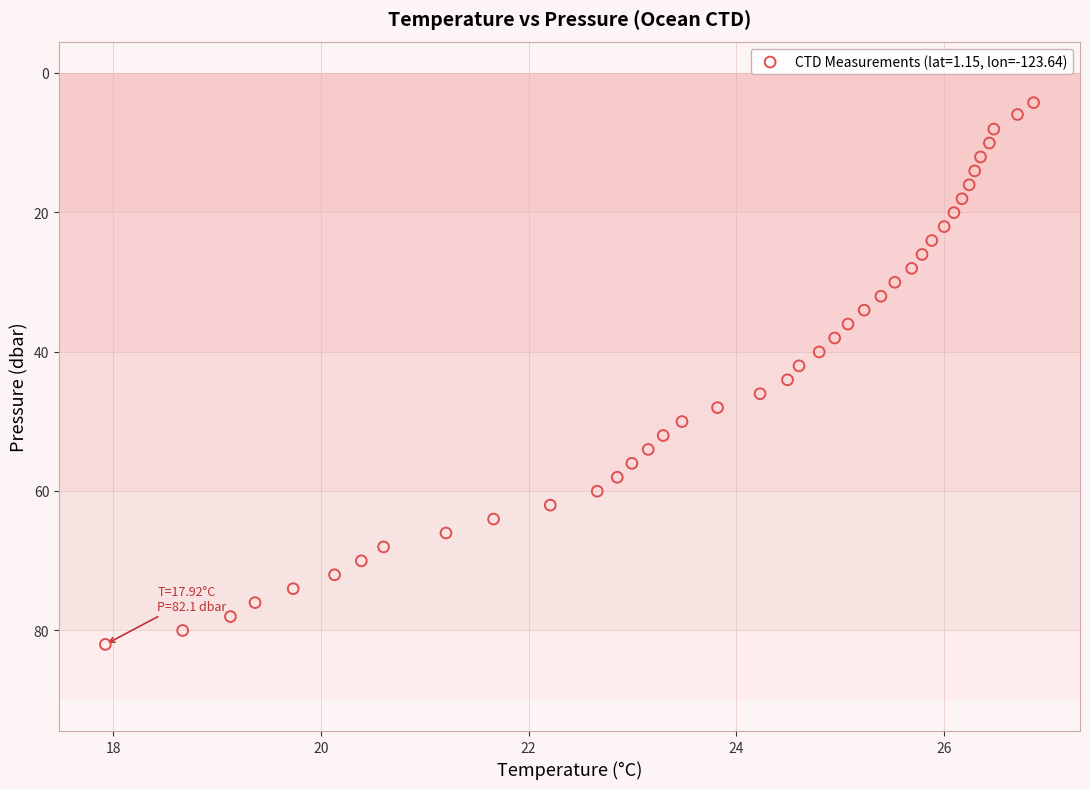

What is the range of Y values (max minus min)?

77.8